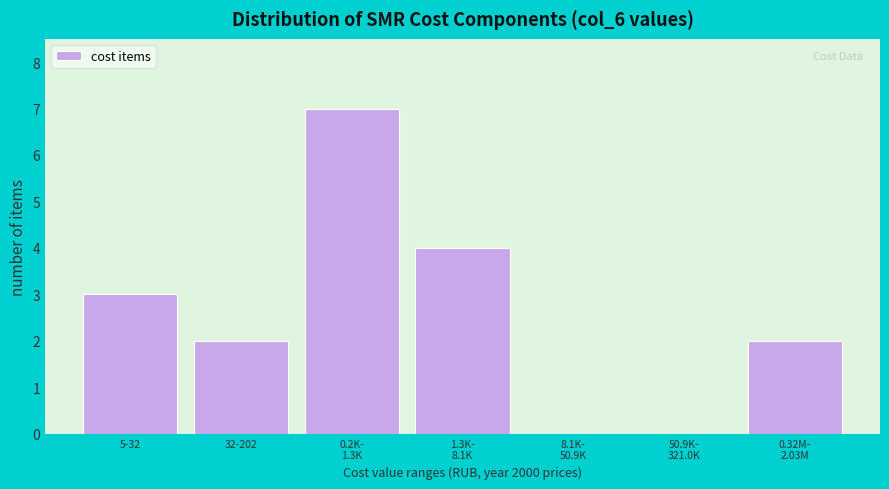

Between 5-32 and 32-202, which is larger?

5-32